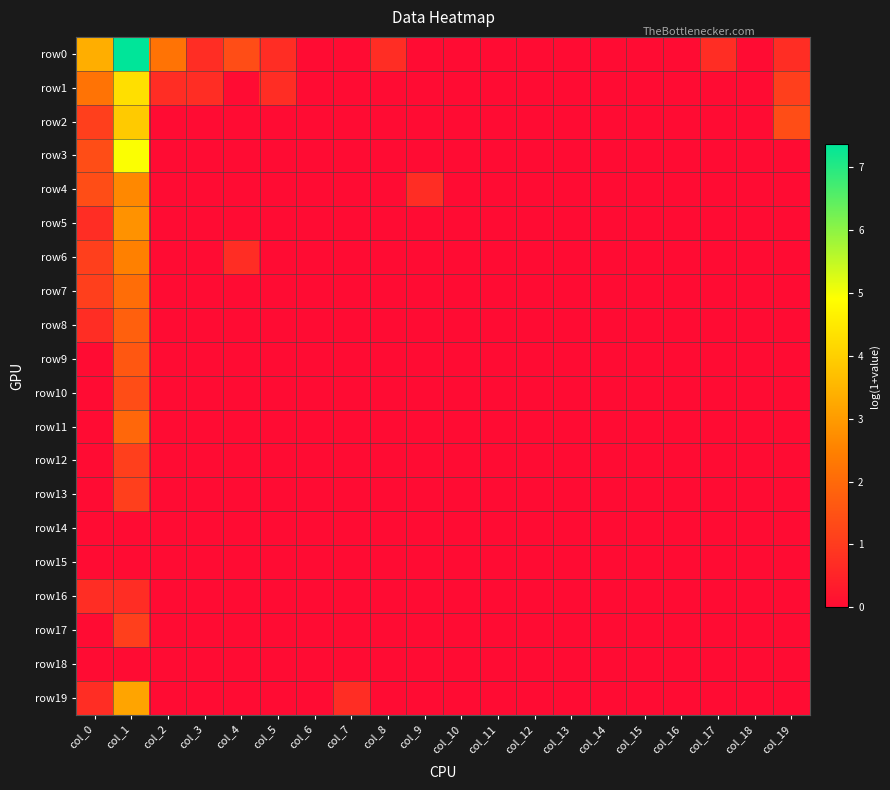

Reading left to right, what are all the values shown in this chart?

row0: col_0=3.4	col_1=7.4	col_2=2.2	col_3=0.7	col_4=1.4	col_5=0.7	col_6=0.0	col_7=0.0	col_8=0.7	col_9=0.0	col_10=0.0	col_11=0.0	col_12=0.0	col_13=0.0	col_14=0.0	col_15=0.0	col_16=0.0	col_17=0.7	col_18=0.0	col_19=0.7
row1: col_0=2.2	col_1=4.3	col_2=0.7	col_3=0.7	col_4=0.0	col_5=0.7	col_6=0.0	col_7=0.0	col_8=0.0	col_9=0.0	col_10=0.0	col_11=0.0	col_12=0.0	col_13=0.0	col_14=0.0	col_15=0.0	col_16=0.0	col_17=0.0	col_18=0.0	col_19=1.1
row2: col_0=1.1	col_1=3.9	col_2=0.0	col_3=0.0	col_4=0.0	col_5=0.0	col_6=0.0	col_7=0.0	col_8=0.0	col_9=0.0	col_10=0.0	col_11=0.0	col_12=0.0	col_13=0.0	col_14=0.0	col_15=0.0	col_16=0.0	col_17=0.0	col_18=0.0	col_19=1.4
row3: col_0=1.4	col_1=4.9	col_2=0.0	col_3=0.0	col_4=0.0	col_5=0.0	col_6=0.0	col_7=0.0	col_8=0.0	col_9=0.0	col_10=0.0	col_11=0.0	col_12=0.0	col_13=0.0	col_14=0.0	col_15=0.0	col_16=0.0	col_17=0.0	col_18=0.0	col_19=0.0
row4: col_0=1.4	col_1=2.6	col_2=0.0	col_3=0.0	col_4=0.0	col_5=0.0	col_6=0.0	col_7=0.0	col_8=0.0	col_9=0.7	col_10=0.0	col_11=0.0	col_12=0.0	col_13=0.0	col_14=0.0	col_15=0.0	col_16=0.0	col_17=0.0	col_18=0.0	col_19=0.0
row5: col_0=0.7	col_1=2.8	col_2=0.0	col_3=0.0	col_4=0.0	col_5=0.0	col_6=0.0	col_7=0.0	col_8=0.0	col_9=0.0	col_10=0.0	col_11=0.0	col_12=0.0	col_13=0.0	col_14=0.0	col_15=0.0	col_16=0.0	col_17=0.0	col_18=0.0	col_19=0.0
row6: col_0=1.1	col_1=2.5	col_2=0.0	col_3=0.0	col_4=0.7	col_5=0.0	col_6=0.0	col_7=0.0	col_8=0.0	col_9=0.0	col_10=0.0	col_11=0.0	col_12=0.0	col_13=0.0	col_14=0.0	col_15=0.0	col_16=0.0	col_17=0.0	col_18=0.0	col_19=0.0
row7: col_0=1.1	col_1=2.1	col_2=0.0	col_3=0.0	col_4=0.0	col_5=0.0	col_6=0.0	col_7=0.0	col_8=0.0	col_9=0.0	col_10=0.0	col_11=0.0	col_12=0.0	col_13=0.0	col_14=0.0	col_15=0.0	col_16=0.0	col_17=0.0	col_18=0.0	col_19=0.0
row8: col_0=0.7	col_1=1.8	col_2=0.0	col_3=0.0	col_4=0.0	col_5=0.0	col_6=0.0	col_7=0.0	col_8=0.0	col_9=0.0	col_10=0.0	col_11=0.0	col_12=0.0	col_13=0.0	col_14=0.0	col_15=0.0	col_16=0.0	col_17=0.0	col_18=0.0	col_19=0.0
row9: col_0=0.0	col_1=1.6	col_2=0.0	col_3=0.0	col_4=0.0	col_5=0.0	col_6=0.0	col_7=0.0	col_8=0.0	col_9=0.0	col_10=0.0	col_11=0.0	col_12=0.0	col_13=0.0	col_14=0.0	col_15=0.0	col_16=0.0	col_17=0.0	col_18=0.0	col_19=0.0
row10: col_0=0.0	col_1=1.4	col_2=0.0	col_3=0.0	col_4=0.0	col_5=0.0	col_6=0.0	col_7=0.0	col_8=0.0	col_9=0.0	col_10=0.0	col_11=0.0	col_12=0.0	col_13=0.0	col_14=0.0	col_15=0.0	col_16=0.0	col_17=0.0	col_18=0.0	col_19=0.0
row11: col_0=0.0	col_1=1.9	col_2=0.0	col_3=0.0	col_4=0.0	col_5=0.0	col_6=0.0	col_7=0.0	col_8=0.0	col_9=0.0	col_10=0.0	col_11=0.0	col_12=0.0	col_13=0.0	col_14=0.0	col_15=0.0	col_16=0.0	col_17=0.0	col_18=0.0	col_19=0.0
row12: col_0=0.0	col_1=1.1	col_2=0.0	col_3=0.0	col_4=0.0	col_5=0.0	col_6=0.0	col_7=0.0	col_8=0.0	col_9=0.0	col_10=0.0	col_11=0.0	col_12=0.0	col_13=0.0	col_14=0.0	col_15=0.0	col_16=0.0	col_17=0.0	col_18=0.0	col_19=0.0
row13: col_0=0.0	col_1=1.1	col_2=0.0	col_3=0.0	col_4=0.0	col_5=0.0	col_6=0.0	col_7=0.0	col_8=0.0	col_9=0.0	col_10=0.0	col_11=0.0	col_12=0.0	col_13=0.0	col_14=0.0	col_15=0.0	col_16=0.0	col_17=0.0	col_18=0.0	col_19=0.0
row14: col_0=0.0	col_1=0.0	col_2=0.0	col_3=0.0	col_4=0.0	col_5=0.0	col_6=0.0	col_7=0.0	col_8=0.0	col_9=0.0	col_10=0.0	col_11=0.0	col_12=0.0	col_13=0.0	col_14=0.0	col_15=0.0	col_16=0.0	col_17=0.0	col_18=0.0	col_19=0.0
row15: col_0=0.0	col_1=0.0	col_2=0.0	col_3=0.0	col_4=0.0	col_5=0.0	col_6=0.0	col_7=0.0	col_8=0.0	col_9=0.0	col_10=0.0	col_11=0.0	col_12=0.0	col_13=0.0	col_14=0.0	col_15=0.0	col_16=0.0	col_17=0.0	col_18=0.0	col_19=0.0
row16: col_0=0.7	col_1=0.7	col_2=0.0	col_3=0.0	col_4=0.0	col_5=0.0	col_6=0.0	col_7=0.0	col_8=0.0	col_9=0.0	col_10=0.0	col_11=0.0	col_12=0.0	col_13=0.0	col_14=0.0	col_15=0.0	col_16=0.0	col_17=0.0	col_18=0.0	col_19=0.0
row17: col_0=0.0	col_1=1.1	col_2=0.0	col_3=0.0	col_4=0.0	col_5=0.0	col_6=0.0	col_7=0.0	col_8=0.0	col_9=0.0	col_10=0.0	col_11=0.0	col_12=0.0	col_13=0.0	col_14=0.0	col_15=0.0	col_16=0.0	col_17=0.0	col_18=0.0	col_19=0.0
row18: col_0=0.0	col_1=0.0	col_2=0.0	col_3=0.0	col_4=0.0	col_5=0.0	col_6=0.0	col_7=0.0	col_8=0.0	col_9=0.0	col_10=0.0	col_11=0.0	col_12=0.0	col_13=0.0	col_14=0.0	col_15=0.0	col_16=0.0	col_17=0.0	col_18=0.0	col_19=0.0
row19: col_0=0.7	col_1=3.2	col_2=0.0	col_3=0.0	col_4=0.0	col_5=0.0	col_6=0.0	col_7=0.7	col_8=0.0	col_9=0.0	col_10=0.0	col_11=0.0	col_12=0.0	col_13=0.0	col_14=0.0	col_15=0.0	col_16=0.0	col_17=0.0	col_18=0.0	col_19=0.0